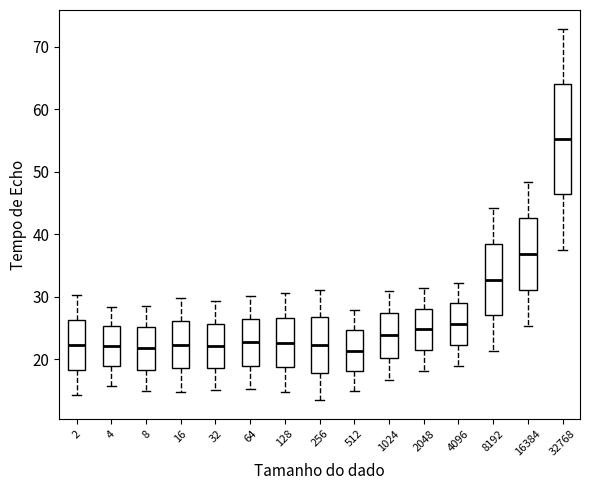

Reading left to right, transcribe this box plot: for each box, give where its median line is, the range the box spans, and where its two whiskers end, as read against the y-axis. The values are not printed on the chart, so give them approximately, as read against the axis.

2: median 22, box 18 to 26, whiskers 14 to 30
4: median 22, box 19 to 25, whiskers 16 to 28
8: median 22, box 18 to 25, whiskers 15 to 29
16: median 22, box 19 to 26, whiskers 15 to 30
32: median 22, box 19 to 26, whiskers 15 to 29
64: median 23, box 19 to 26, whiskers 15 to 30
128: median 23, box 19 to 27, whiskers 15 to 31
256: median 22, box 18 to 27, whiskers 13 to 31
512: median 21, box 18 to 25, whiskers 15 to 28
1024: median 24, box 20 to 27, whiskers 17 to 31
2048: median 25, box 21 to 28, whiskers 18 to 31
4096: median 26, box 22 to 29, whiskers 19 to 32
8192: median 33, box 27 to 39, whiskers 21 to 44
16384: median 37, box 31 to 43, whiskers 25 to 48
32768: median 55, box 46 to 64, whiskers 38 to 73